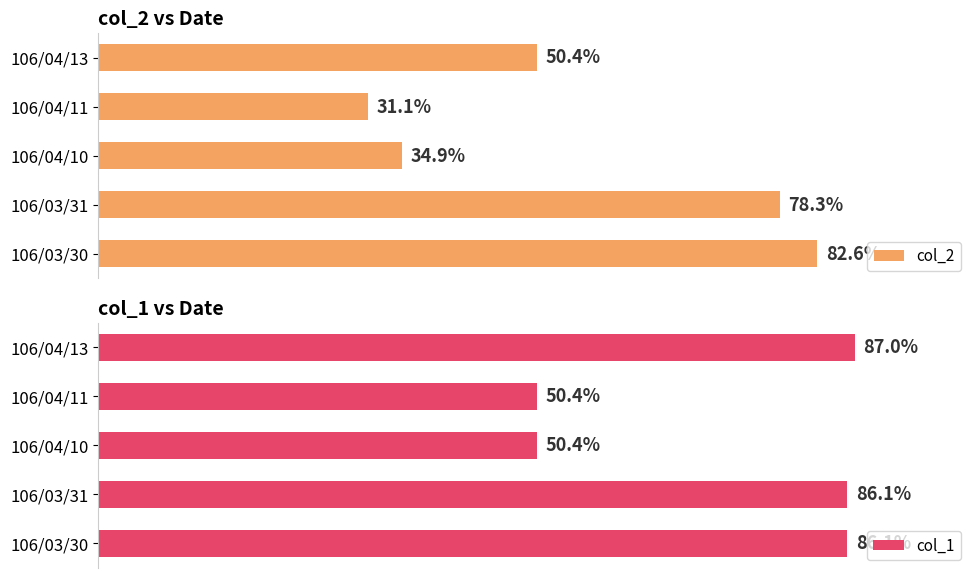

Rank the series by their average value, from lowest to highest.

col_2, col_1